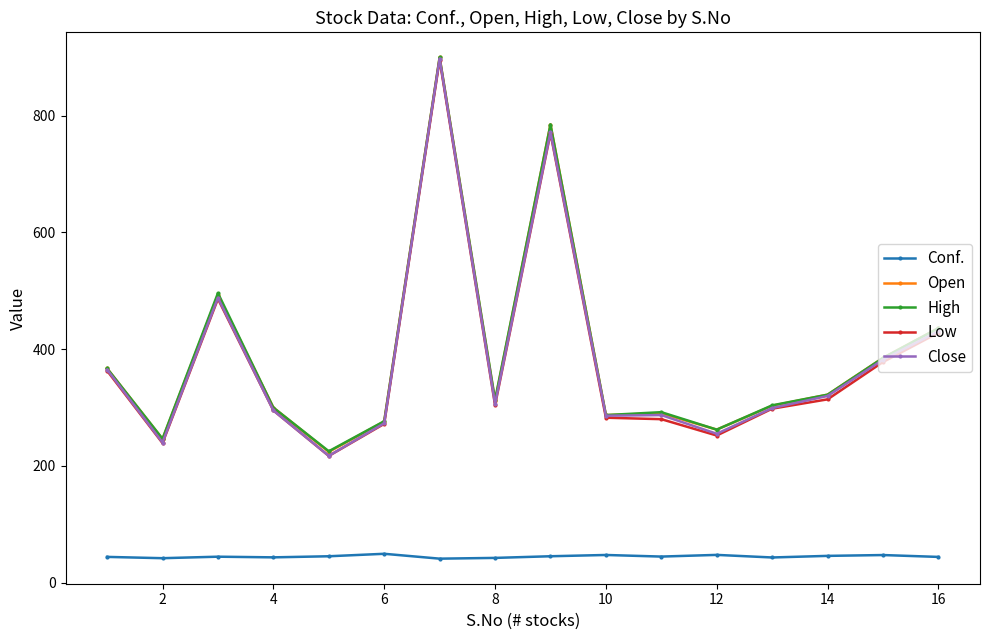

True or false: Low and Conf. intersect in this chart.

False